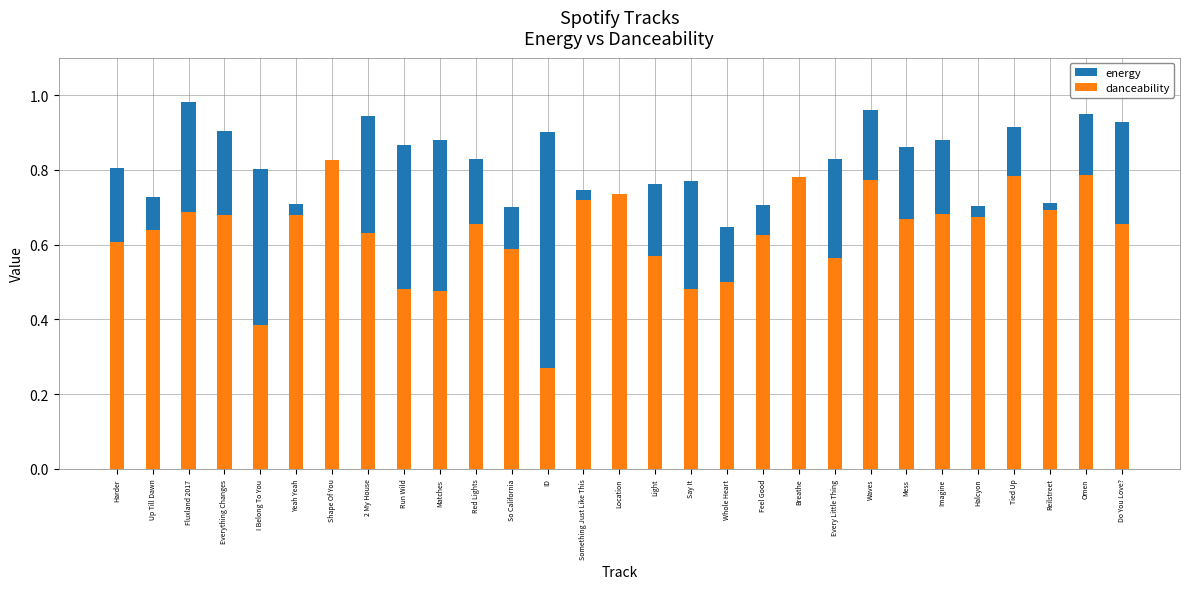

Where is danceability nearest to the value 0?

ID